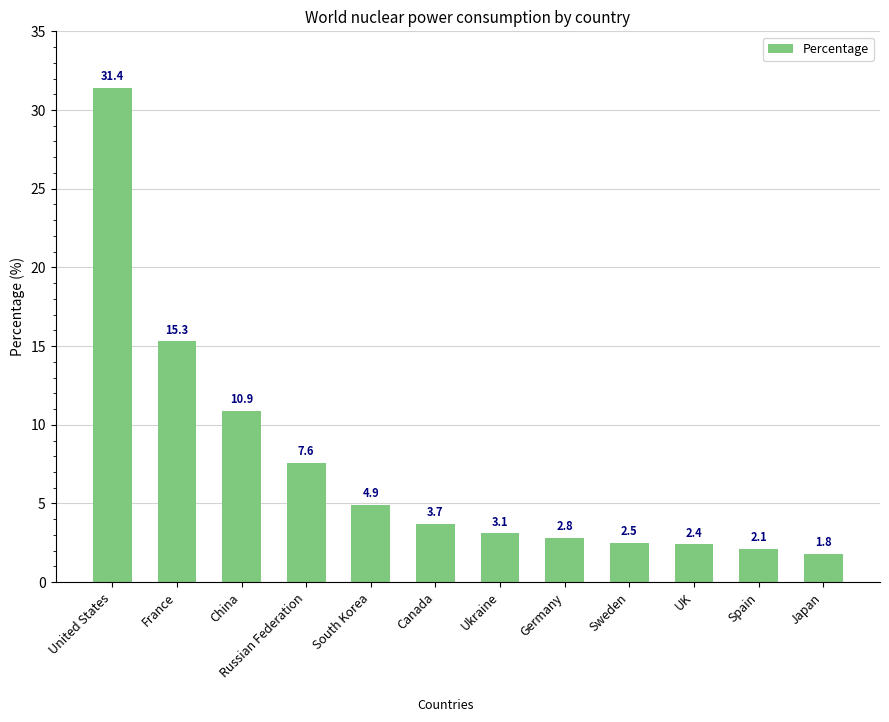

What is the smallest value displayed?

1.8